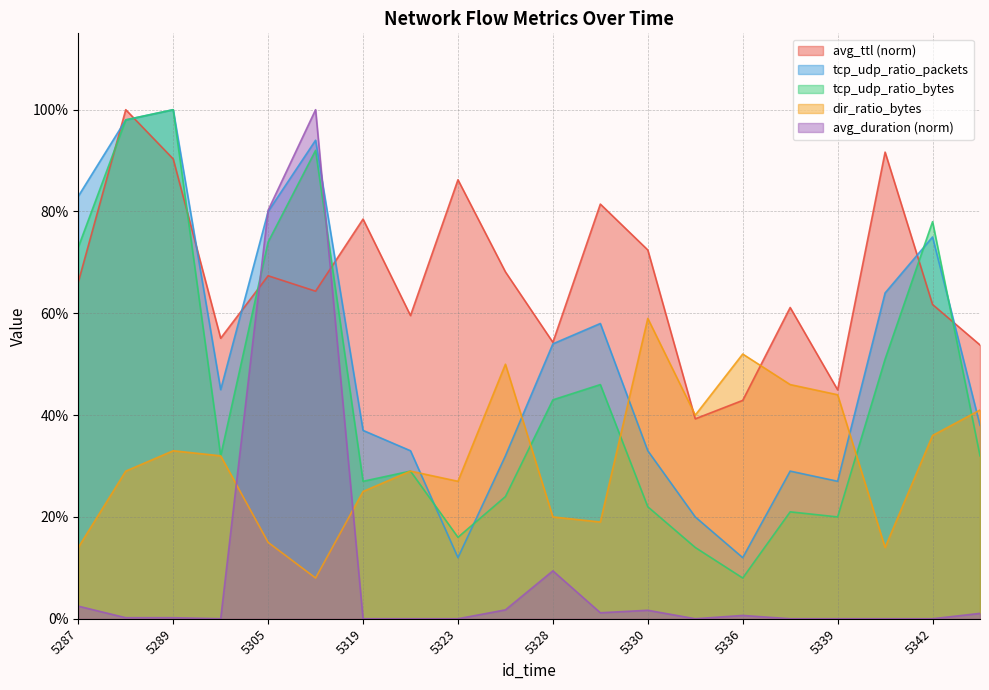

At how many categories does at least one series exceed 0?

20